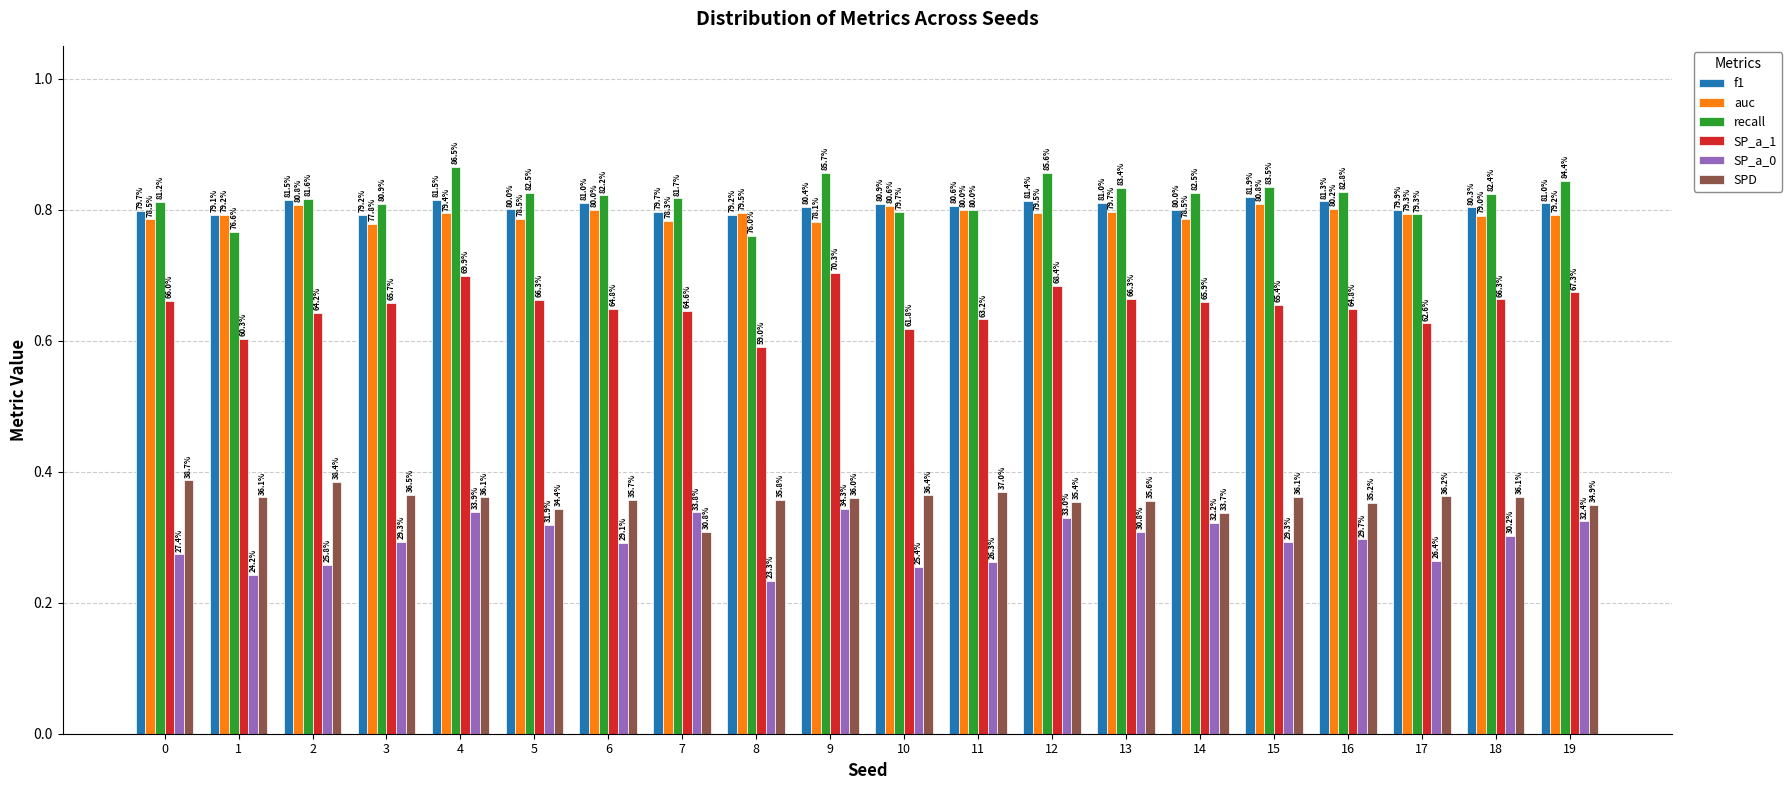

Reading left to right, what are all the values shown in this chart?

f1: 0.8	0.8	0.8	0.8	0.8	0.8	0.8	0.8	0.8	0.8	0.8	0.8	0.8	0.8	0.8	0.8	0.8	0.8	0.8	0.8
auc: 0.8	0.8	0.8	0.8	0.8	0.8	0.8	0.8	0.8	0.8	0.8	0.8	0.8	0.8	0.8	0.8	0.8	0.8	0.8	0.8
recall: 0.8	0.8	0.8	0.8	0.9	0.8	0.8	0.8	0.8	0.9	0.8	0.8	0.9	0.8	0.8	0.8	0.8	0.8	0.8	0.8
SP_a_1: 0.7	0.6	0.6	0.7	0.7	0.7	0.6	0.6	0.6	0.7	0.6	0.6	0.7	0.7	0.7	0.7	0.6	0.6	0.7	0.7
SP_a_0: 0.3	0.2	0.3	0.3	0.3	0.3	0.3	0.3	0.2	0.3	0.3	0.3	0.3	0.3	0.3	0.3	0.3	0.3	0.3	0.3
SPD: 0.4	0.4	0.4	0.4	0.4	0.3	0.4	0.3	0.4	0.4	0.4	0.4	0.4	0.4	0.3	0.4	0.4	0.4	0.4	0.3